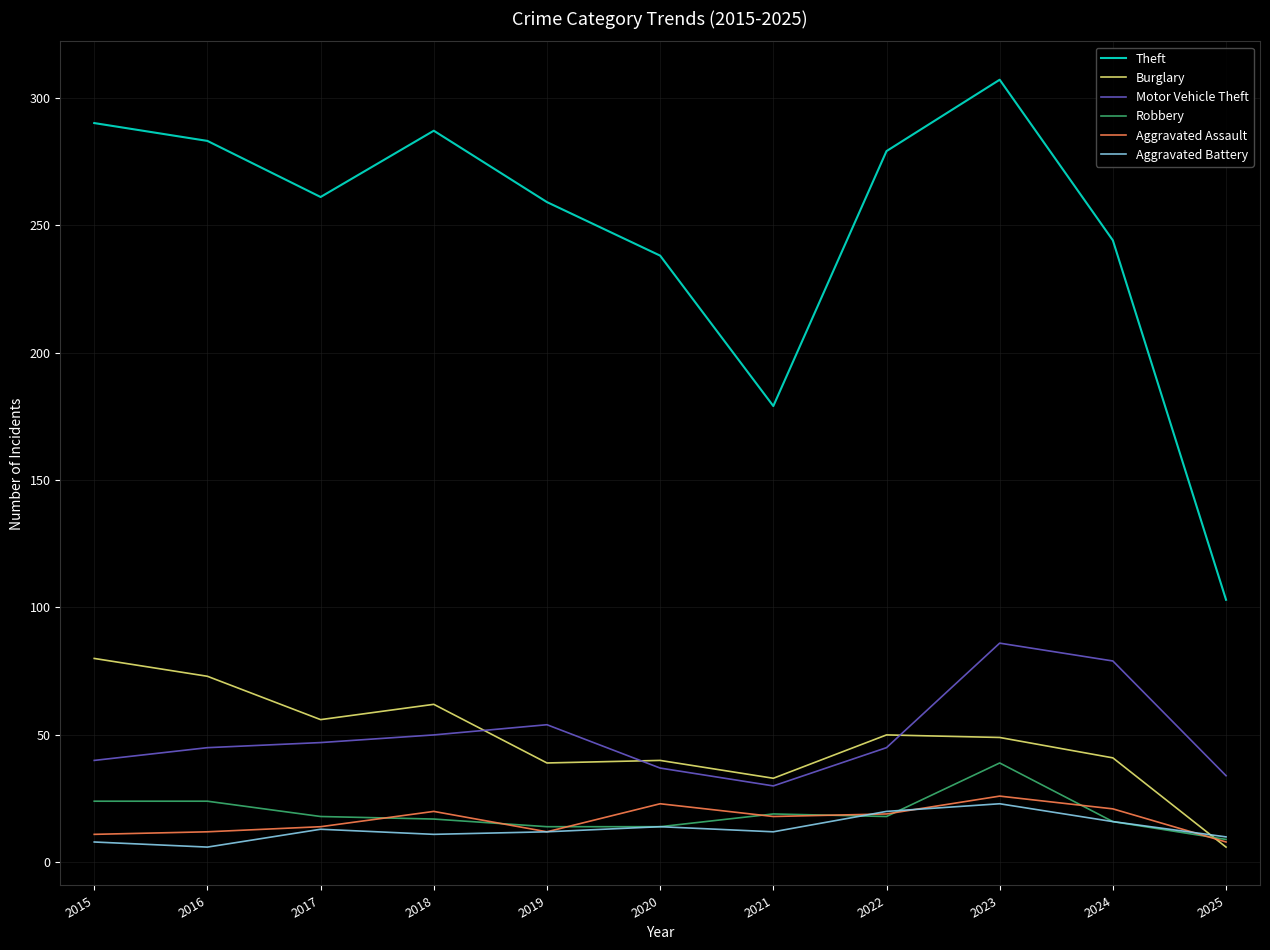

Which series has the largest range (max minus min)?

Theft